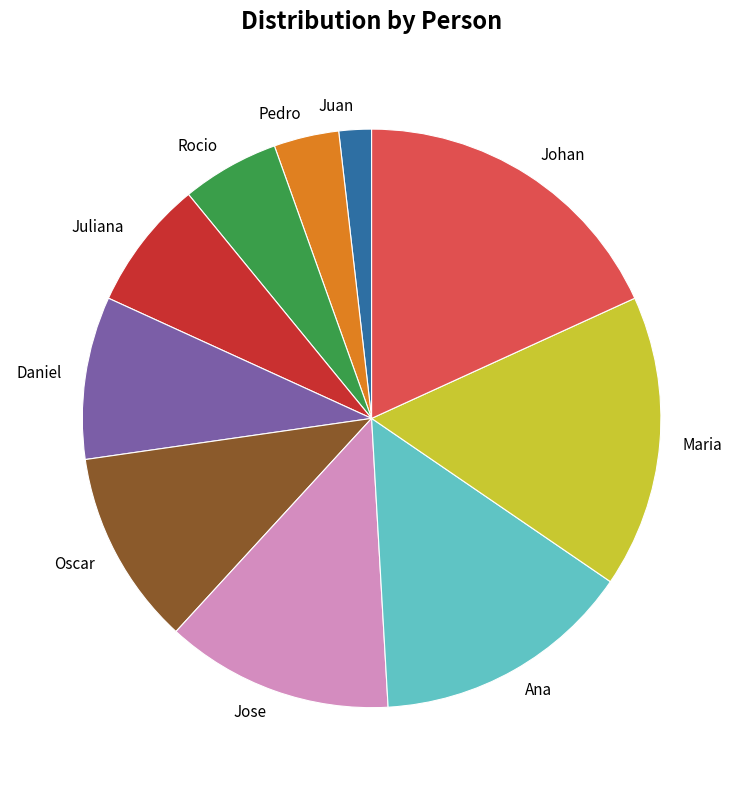

Rank the categories by value from highest to lowest.

Johan, Maria, Ana, Jose, Oscar, Daniel, Juliana, Rocio, Pedro, Juan